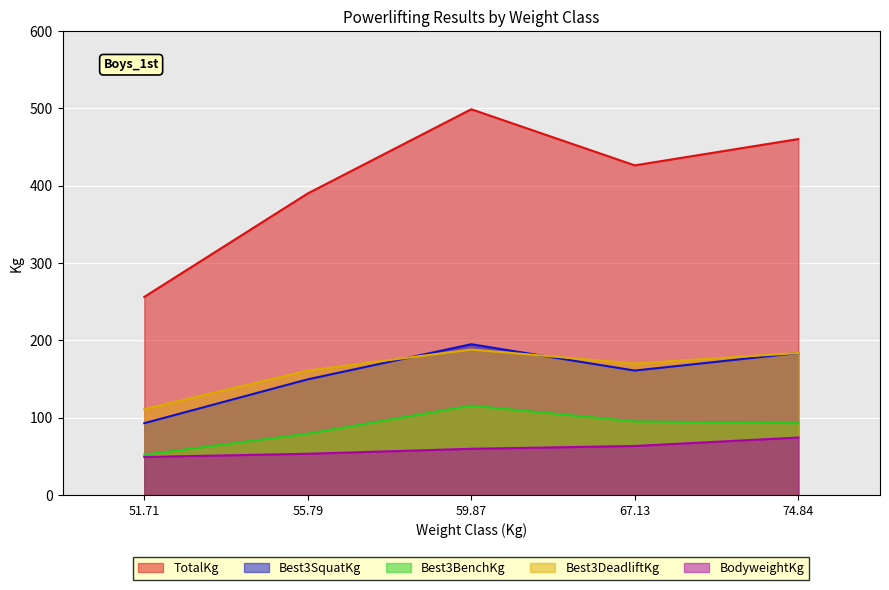

Which category has the lowest value in the TotalKg series?

51.71